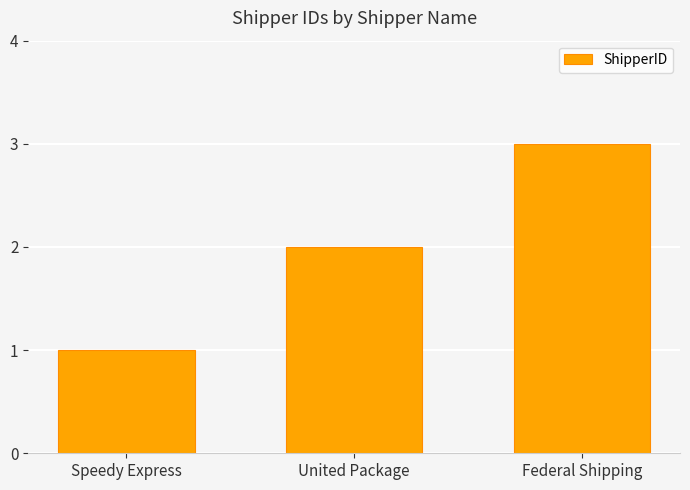

List the labels in order of value, smallest first.

Speedy Express, United Package, Federal Shipping